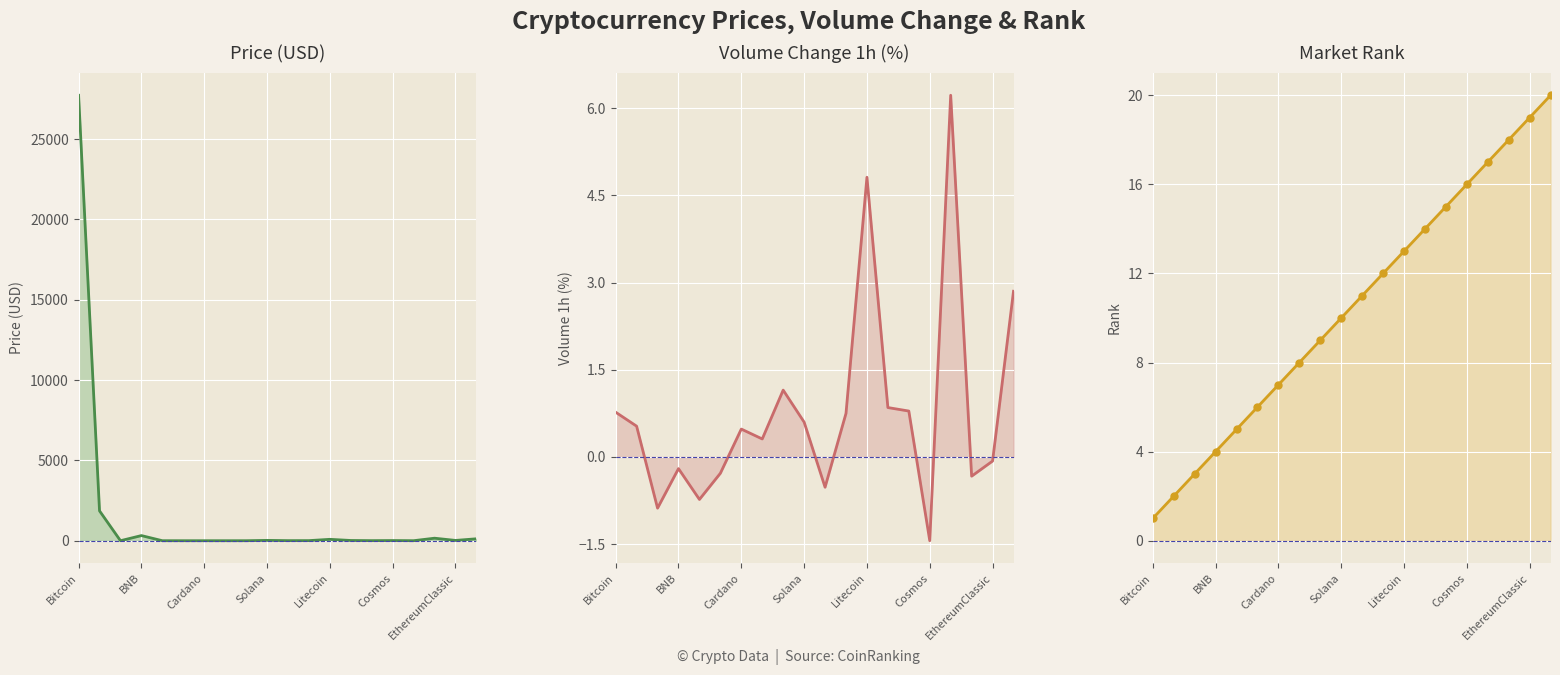

Read the Market Rank value at 16.

17.0